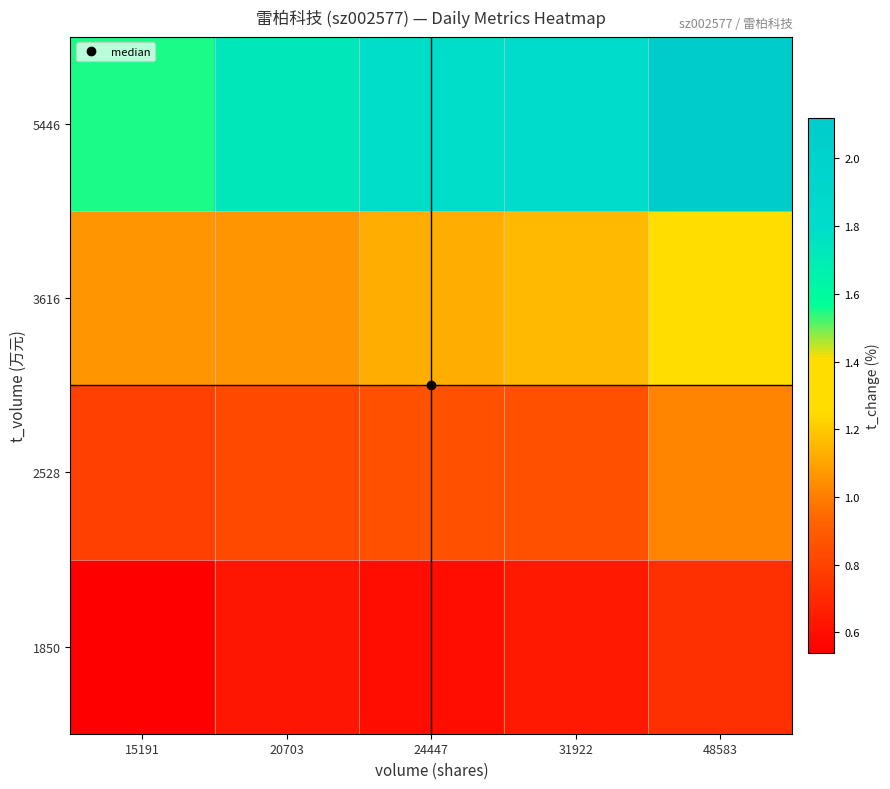

Which category has the lowest value across all series?

15191